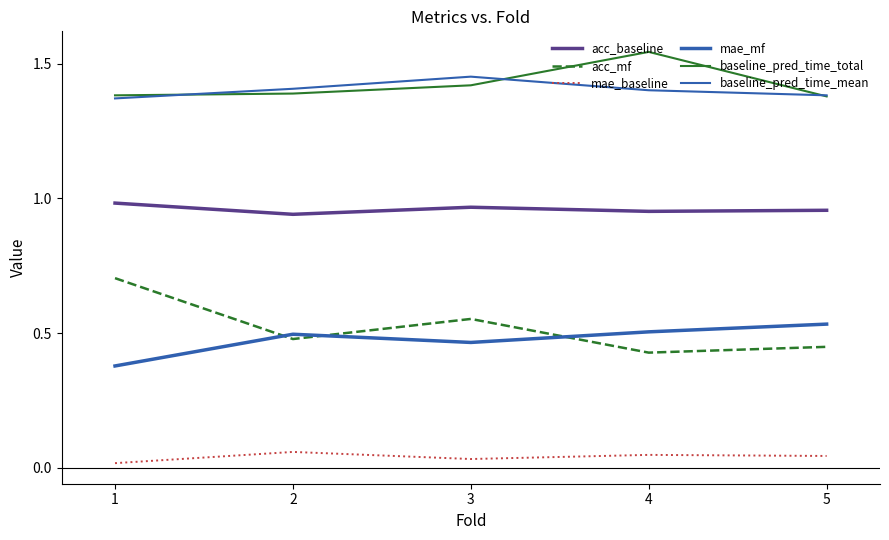

How many interior local valleys does the mae_baseline series have?

1